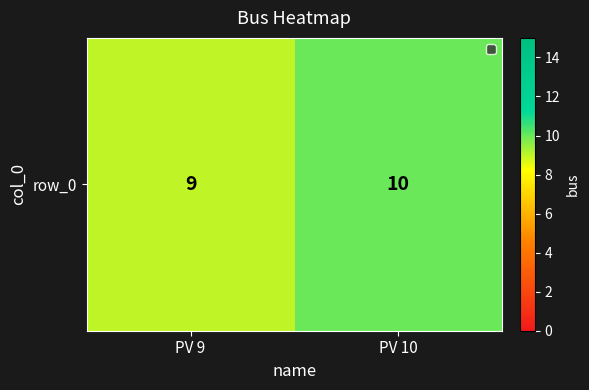

Is it true that the value at PV 9 is 15?

False